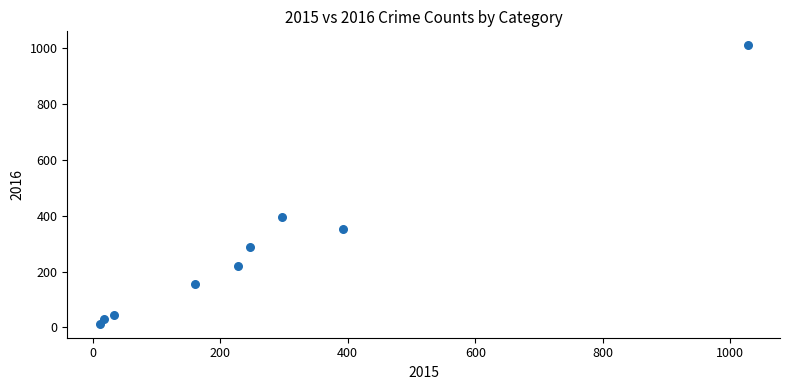

What Y value in the scatter plot is closest to 511?

394